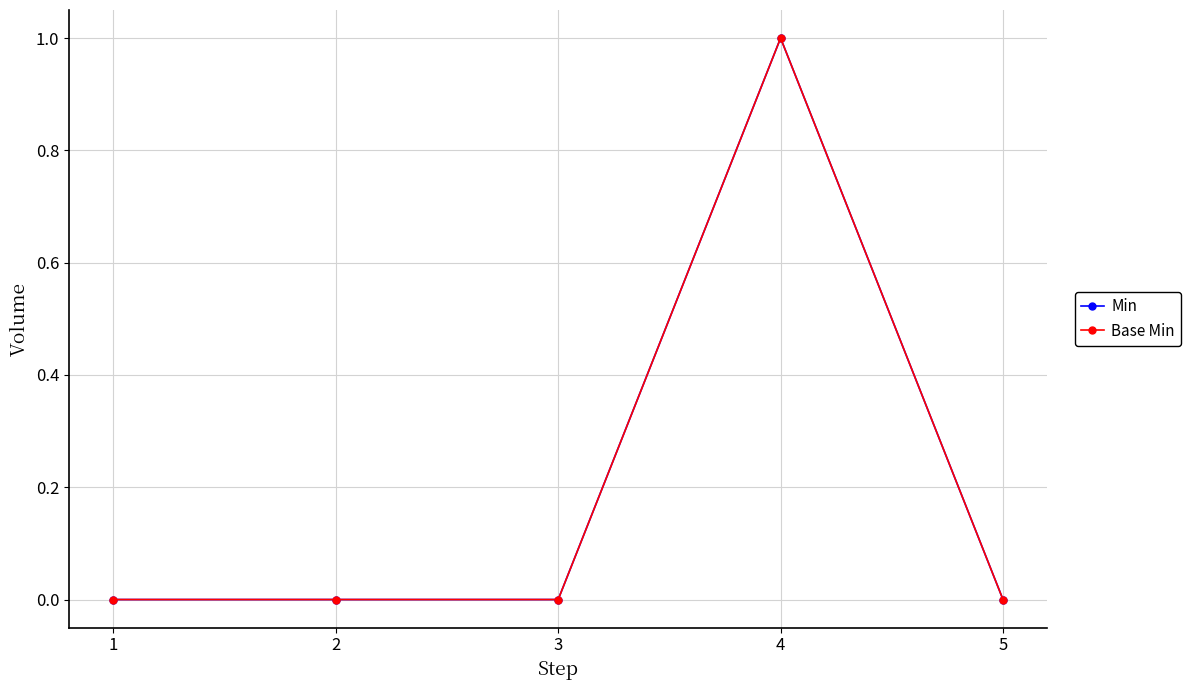

Does the chart have visible grid lines?

Yes